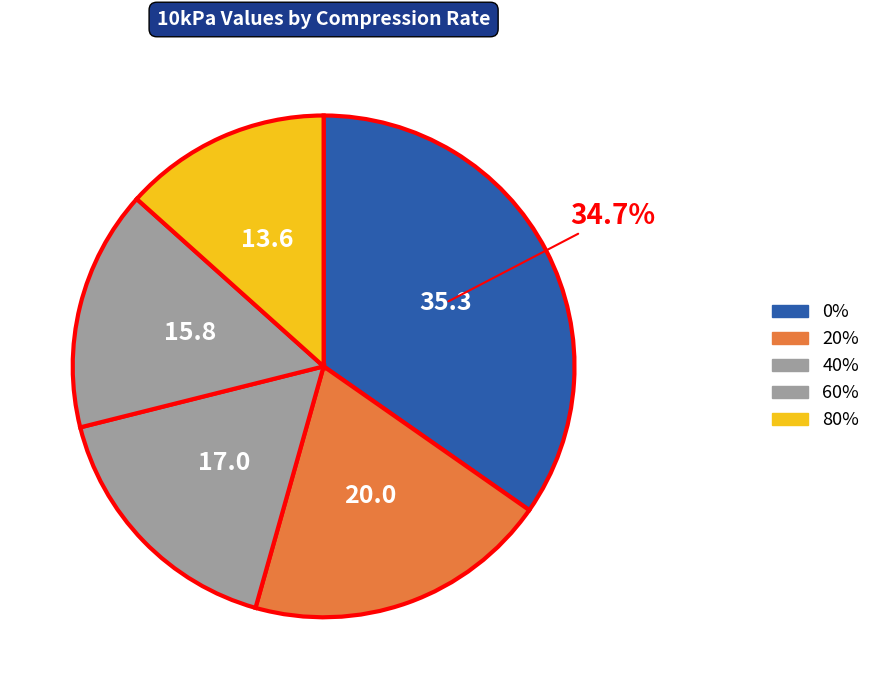

To the nearest percent, what is the difference between the largest and smallest slice percentages?

21%